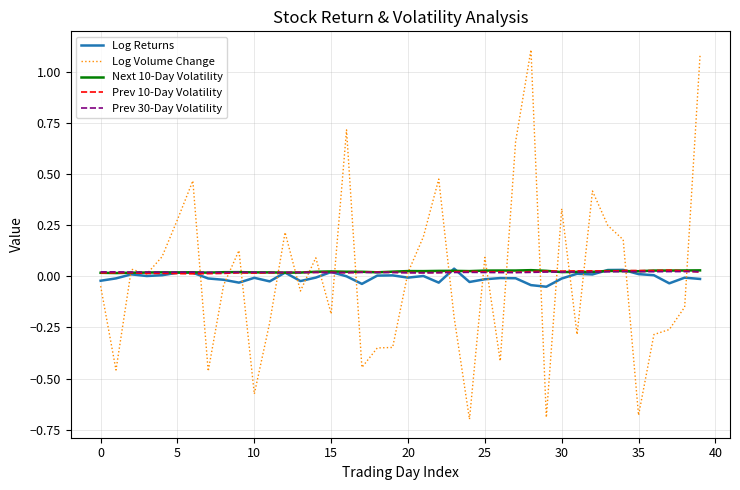

What are all the series names shown in the legend?

Log Returns, Log Volume Change, Next 10-Day Volatility, Prev 10-Day Volatility, Prev 30-Day Volatility